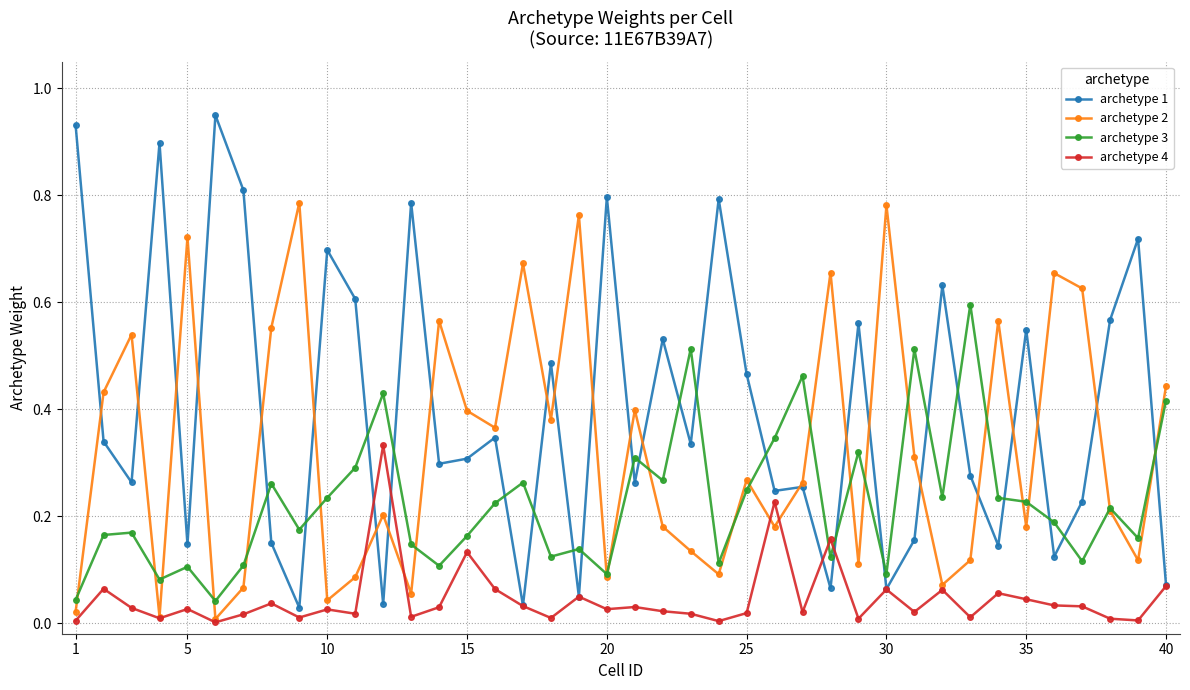

Which series has the widest spread of values?

archetype 1